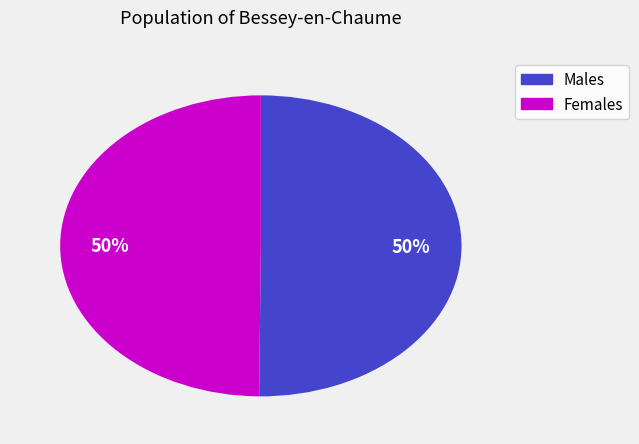

How many segments does this pie chart have?

2